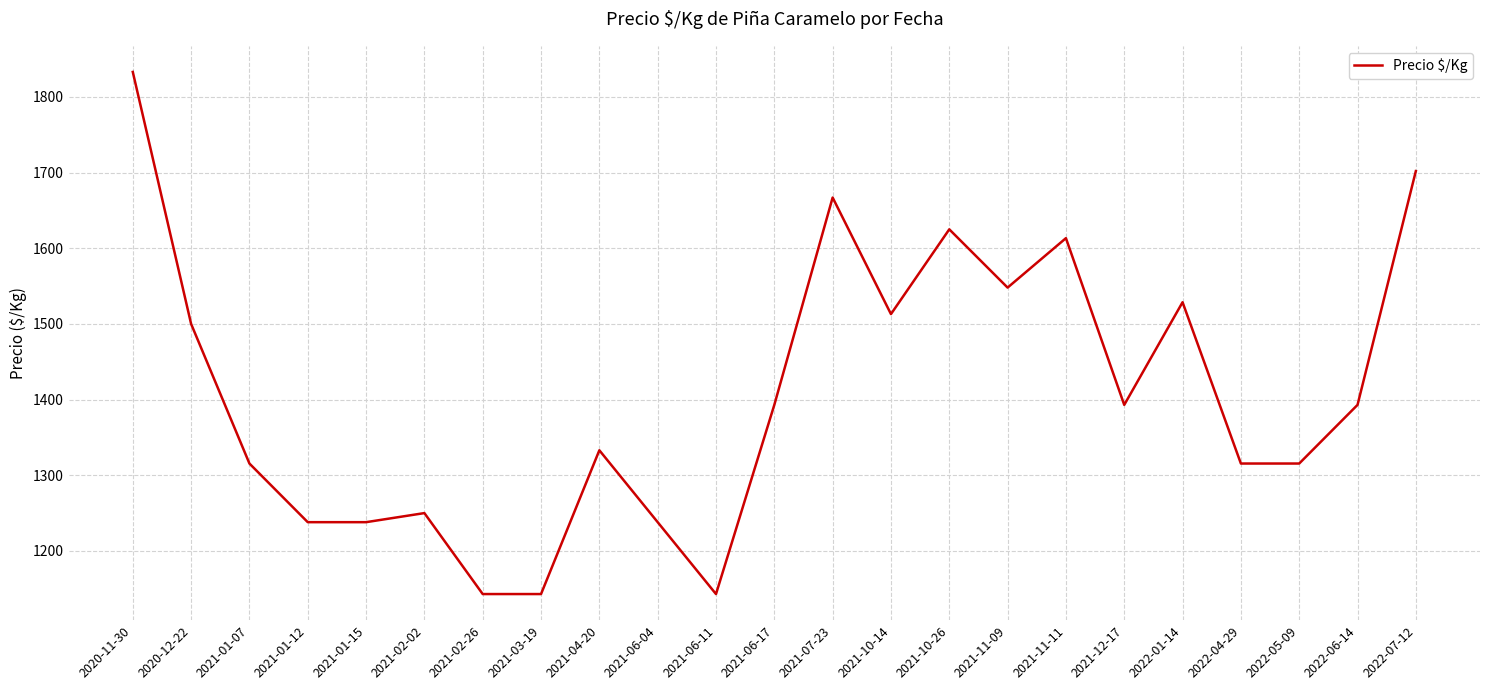

Which has a higher value, 2021-11-11 or 2021-10-14?

2021-11-11